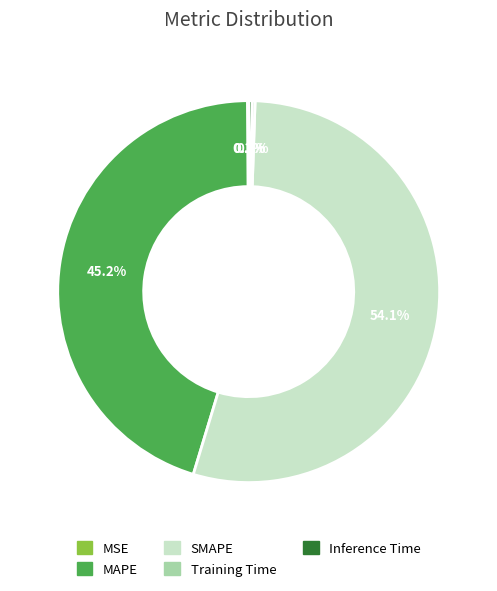

Is there any slice that represents more than half of the pie?

Yes